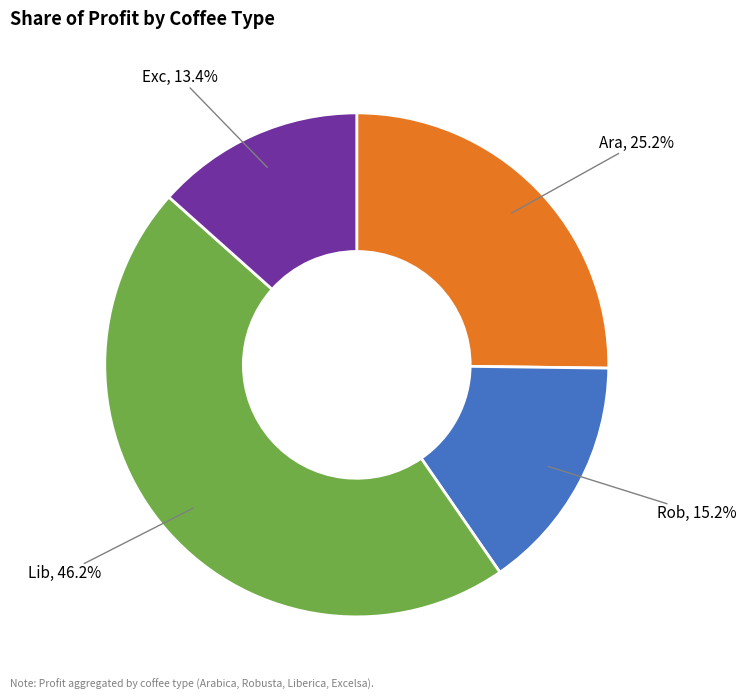

Is there a majority slice in this chart?

No